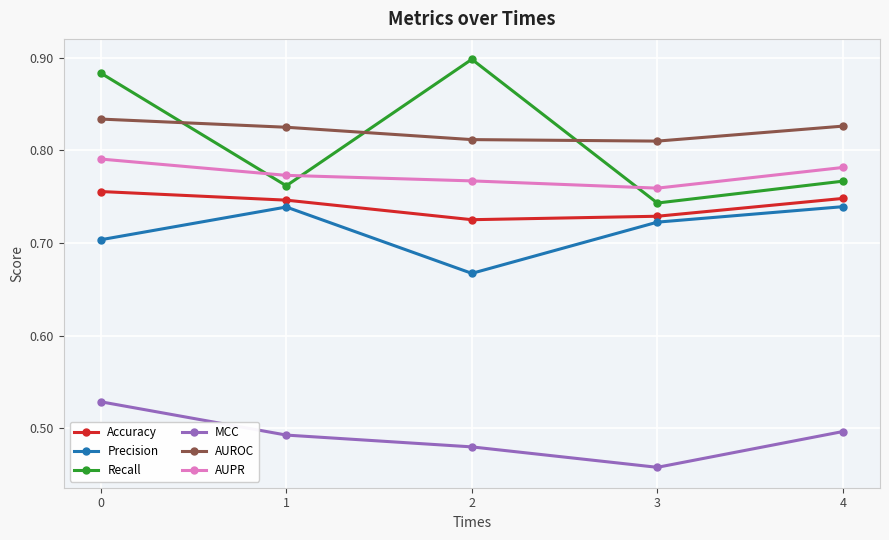

Which series changed the most between 1 and 3?

MCC